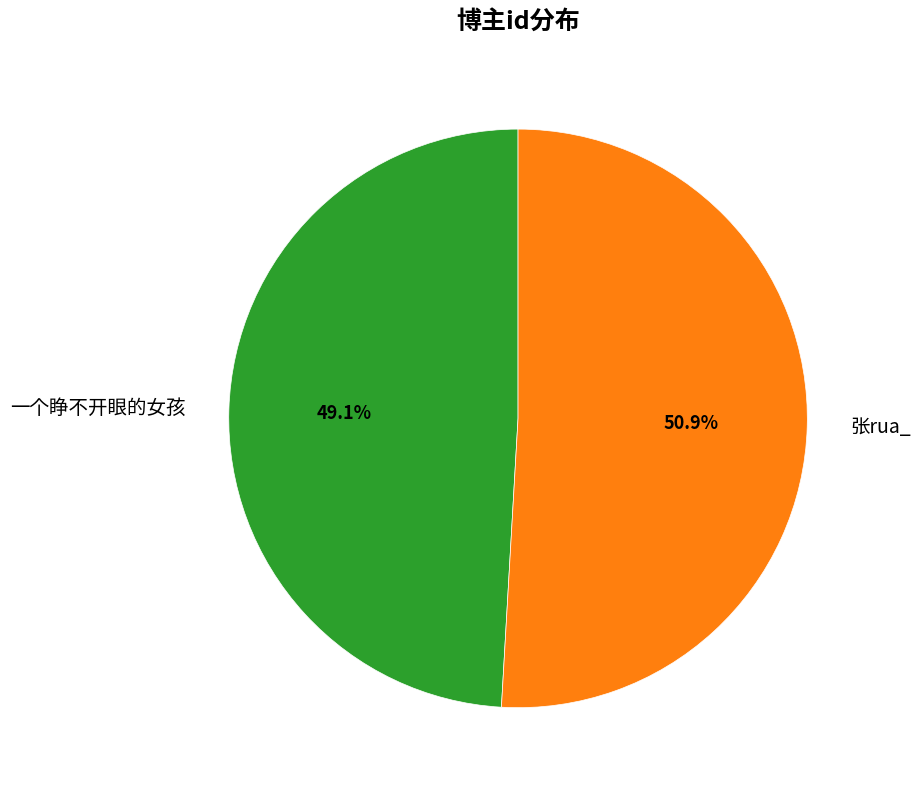

To the nearest percent, what portion does 一个睁不开眼的女孩 represent?

49%